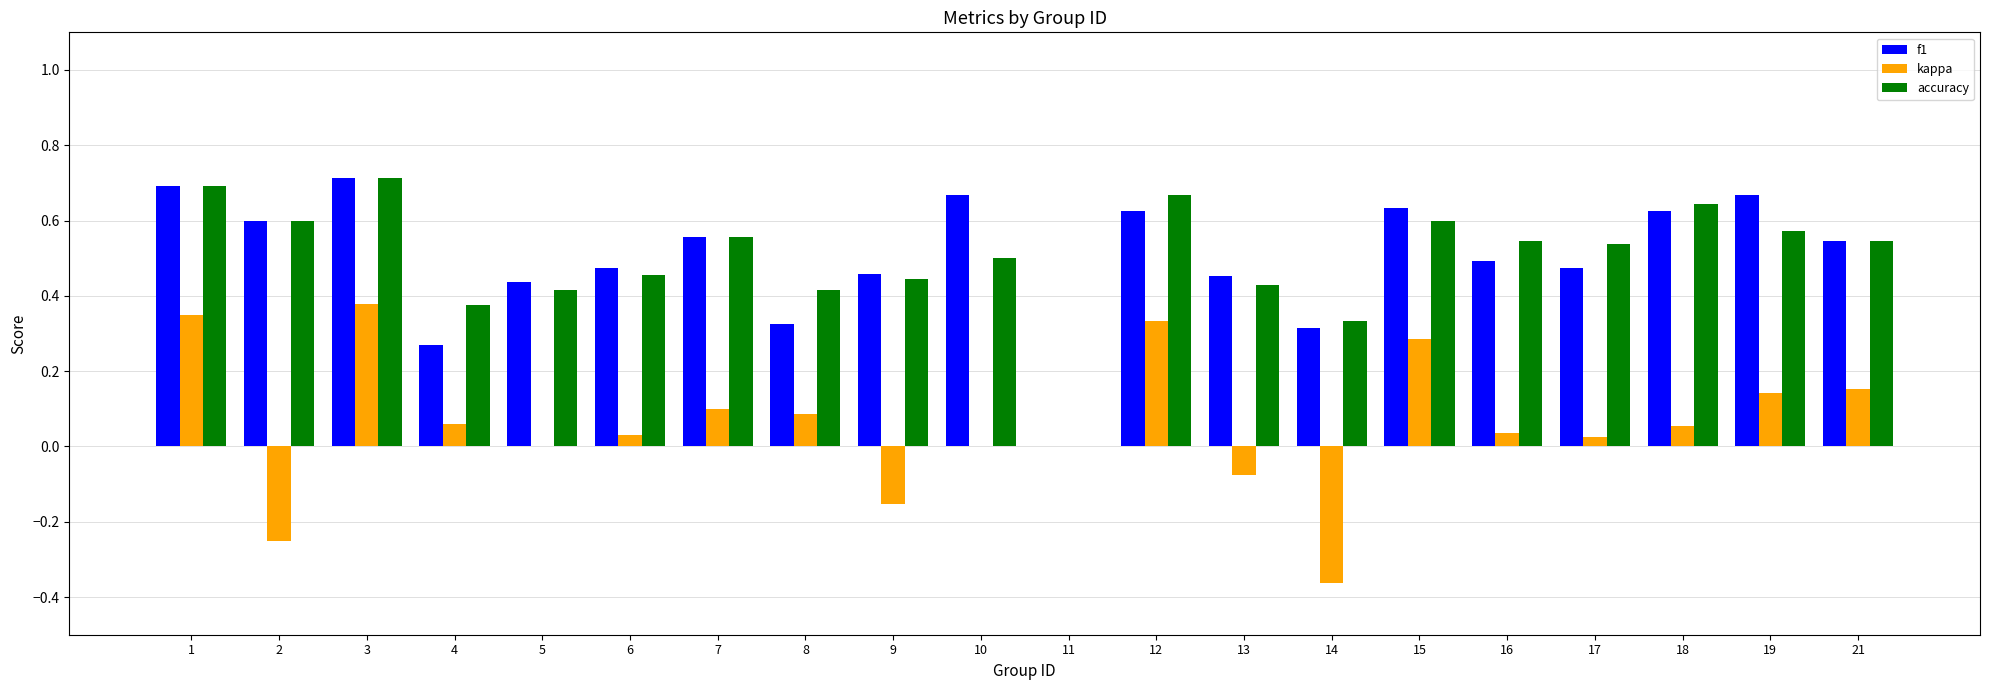

What is the total value across all series at 8?

0.8